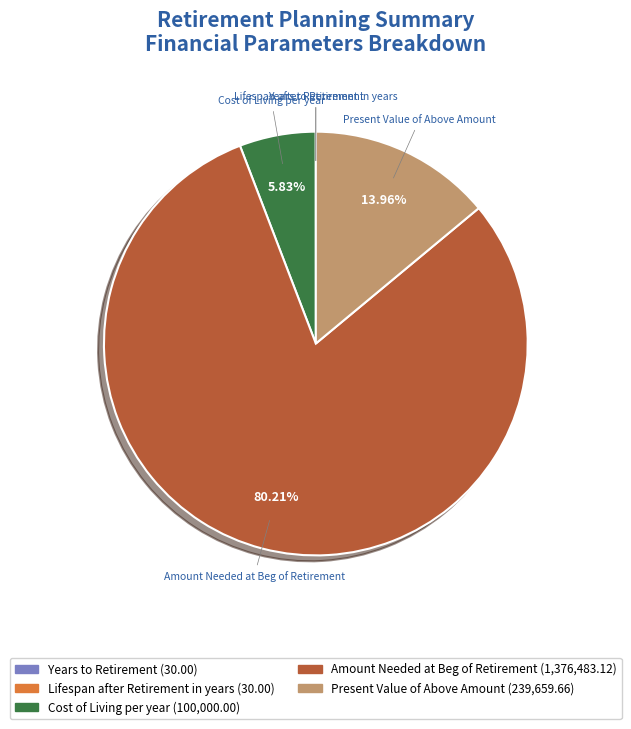

Does any single category account for the majority?

Yes